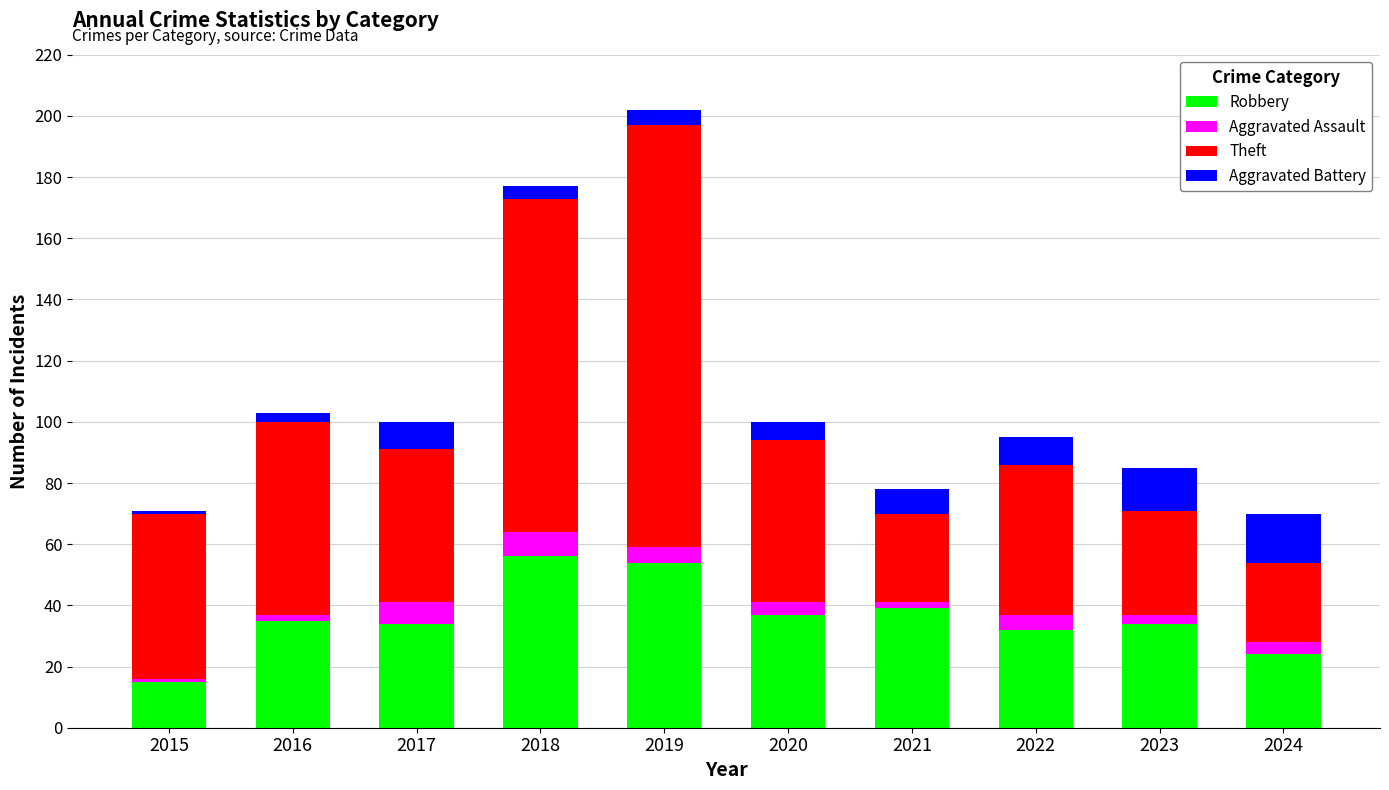

What are all the series names shown in the legend?

Robbery, Aggravated Assault, Theft, Aggravated Battery